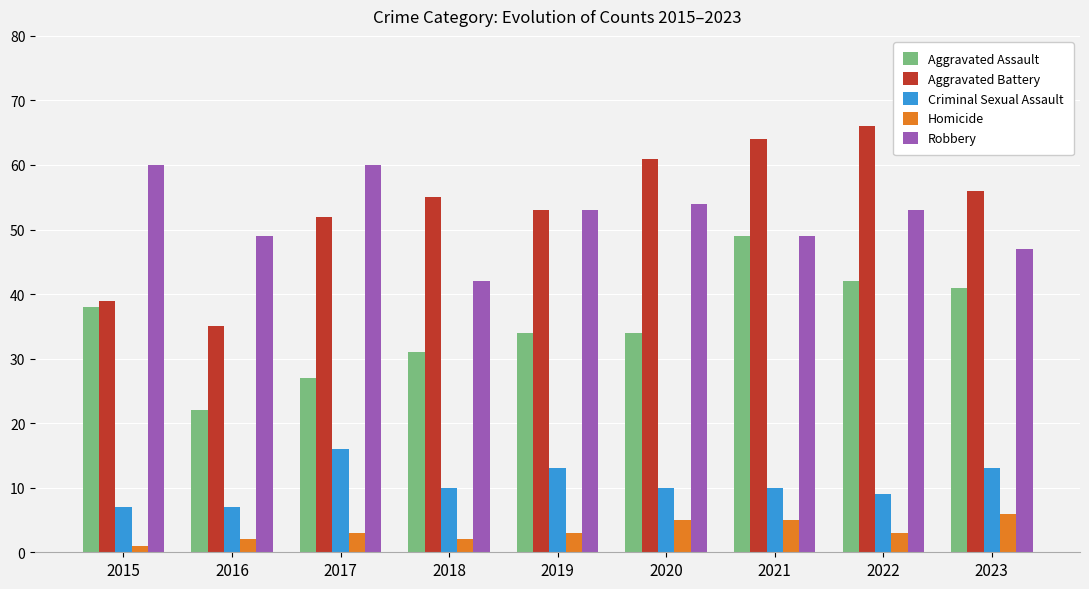

What is the spread (max minus min) of values at 2018?

53